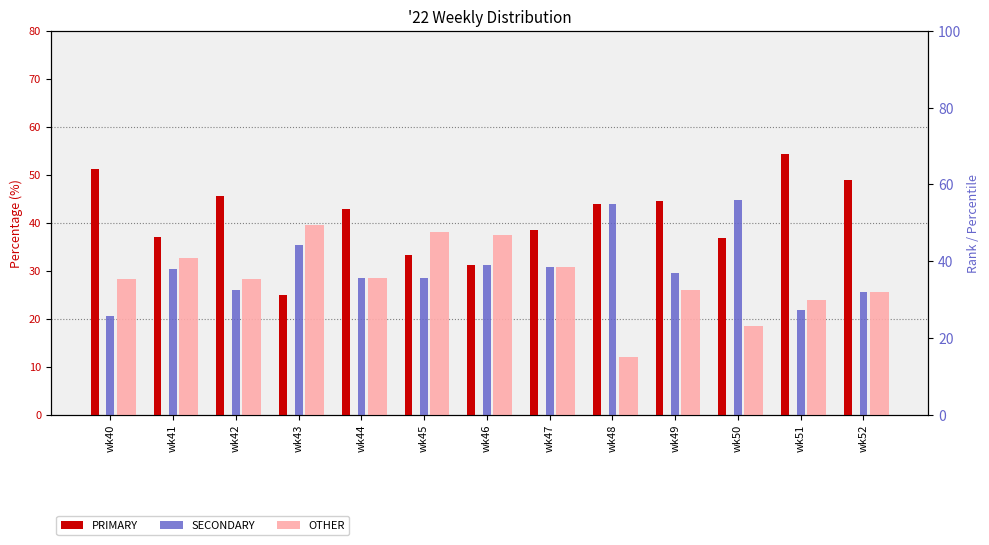

What is the total value across all series at wk41?

100.0